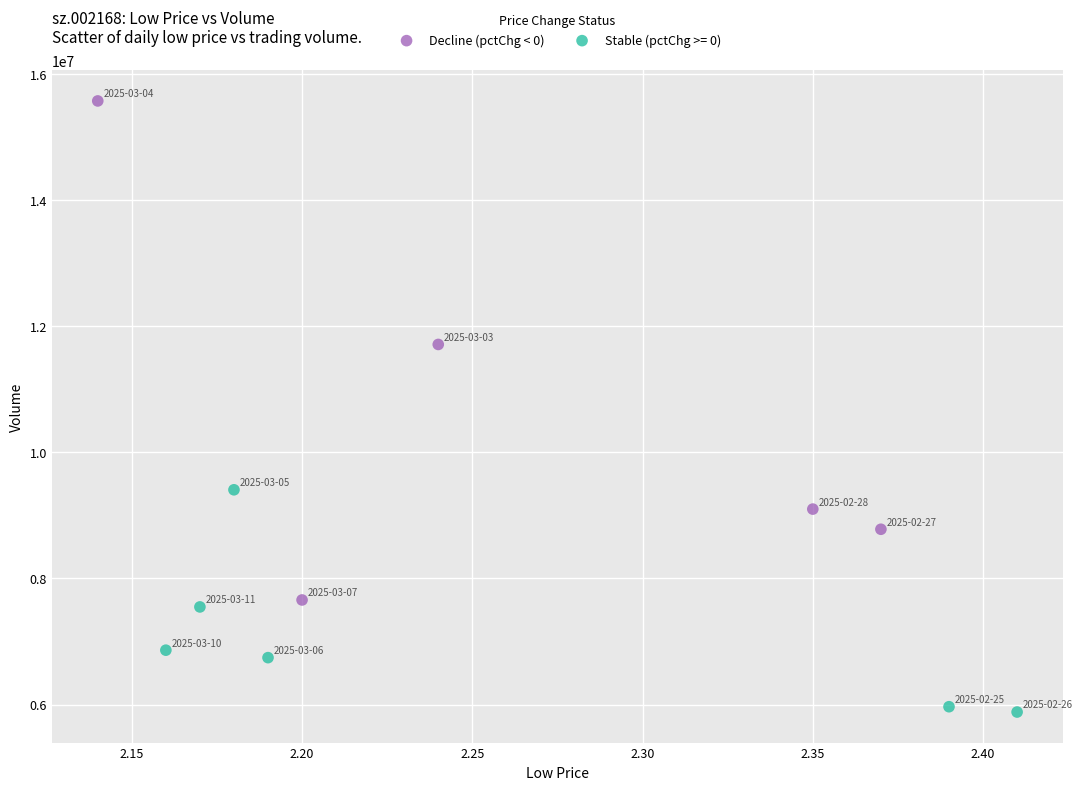

Which series has the largest Y range (max minus min)?

Decline (pctChg < 0)